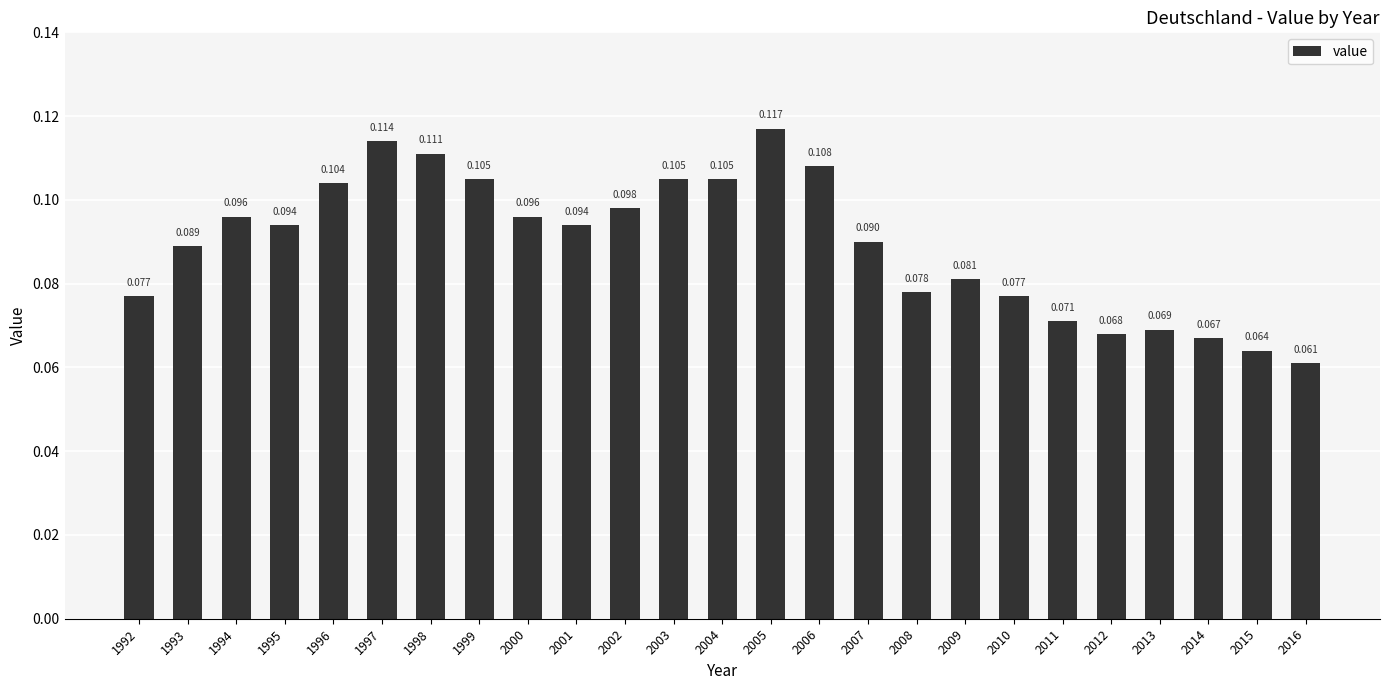

How many distinct data groups are displayed?

1